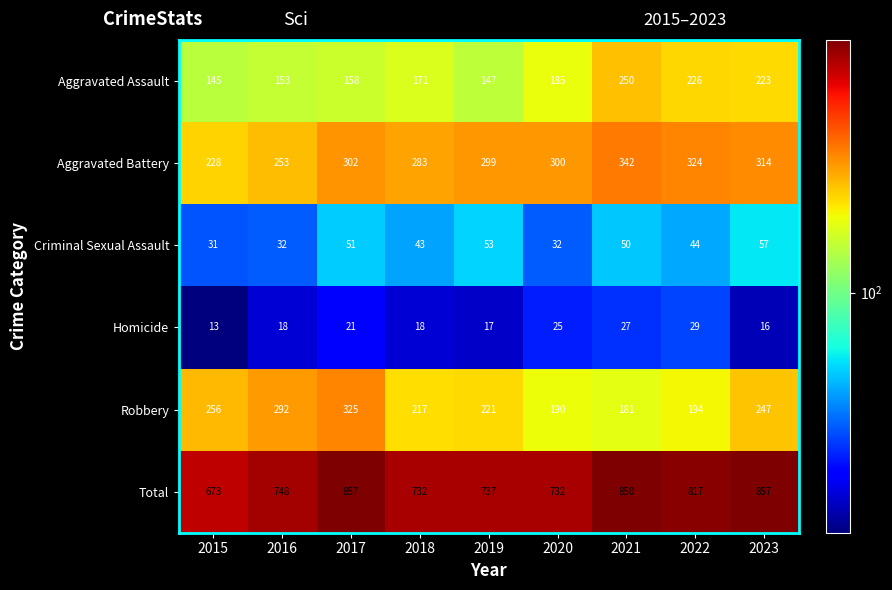

Count the number of data series in this chart.

6